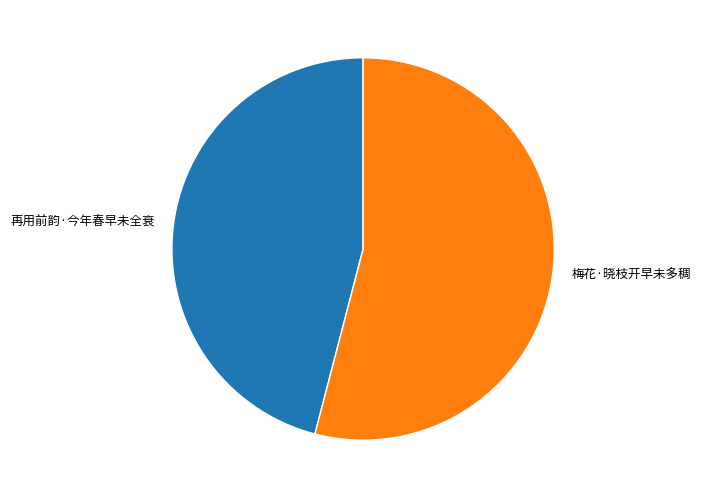

How many segments does this pie chart have?

2